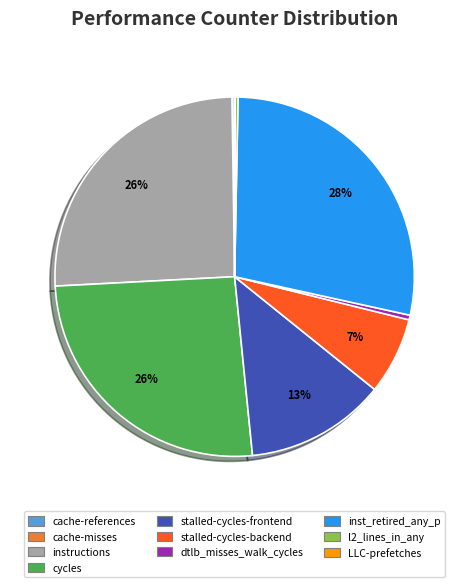

Which category has the biggest portion of the pie?

inst_retired_any_p